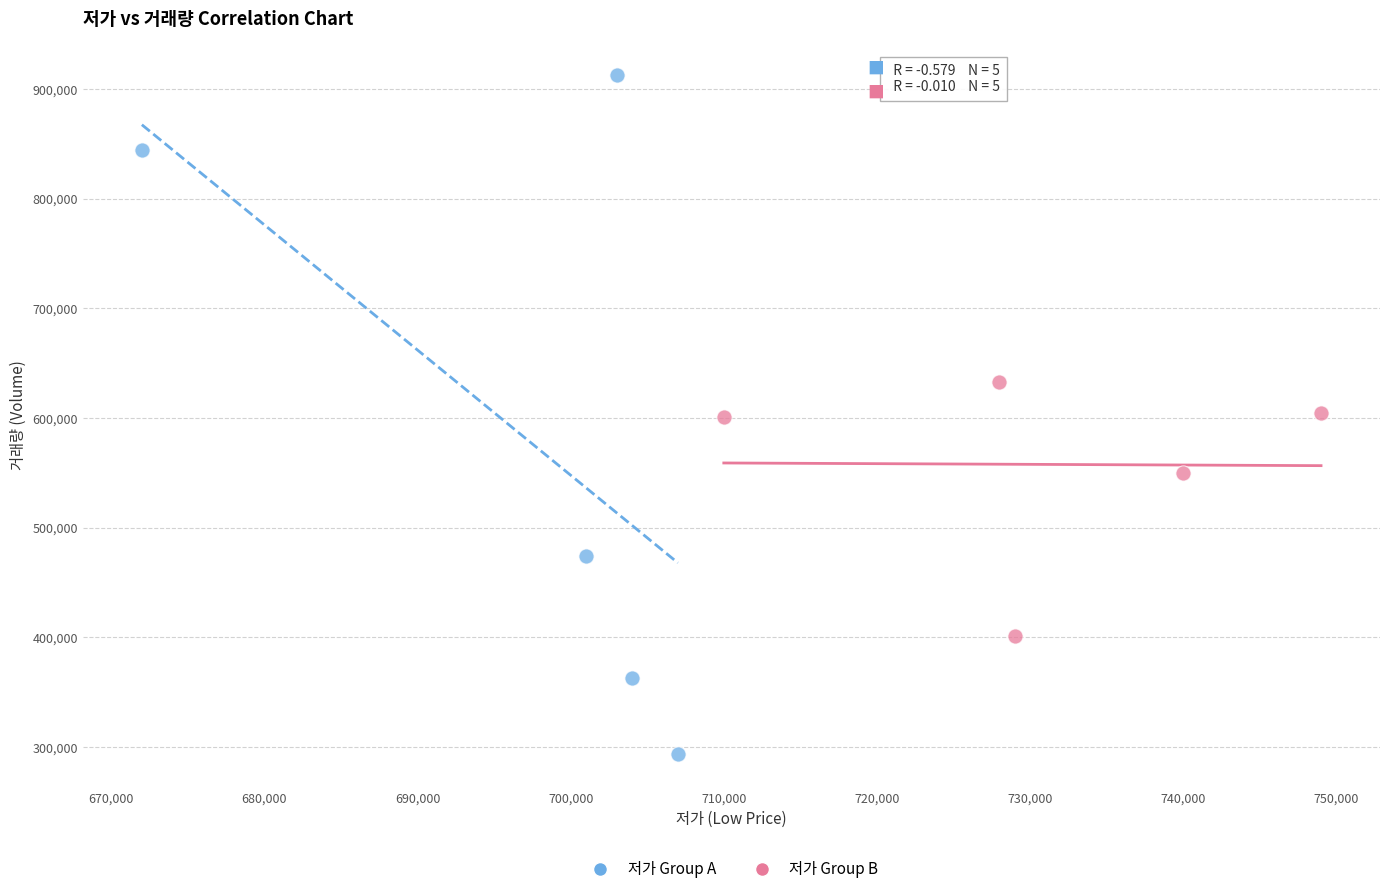

What are all the series names shown in the legend?

저가 Group A, 저가 Group B